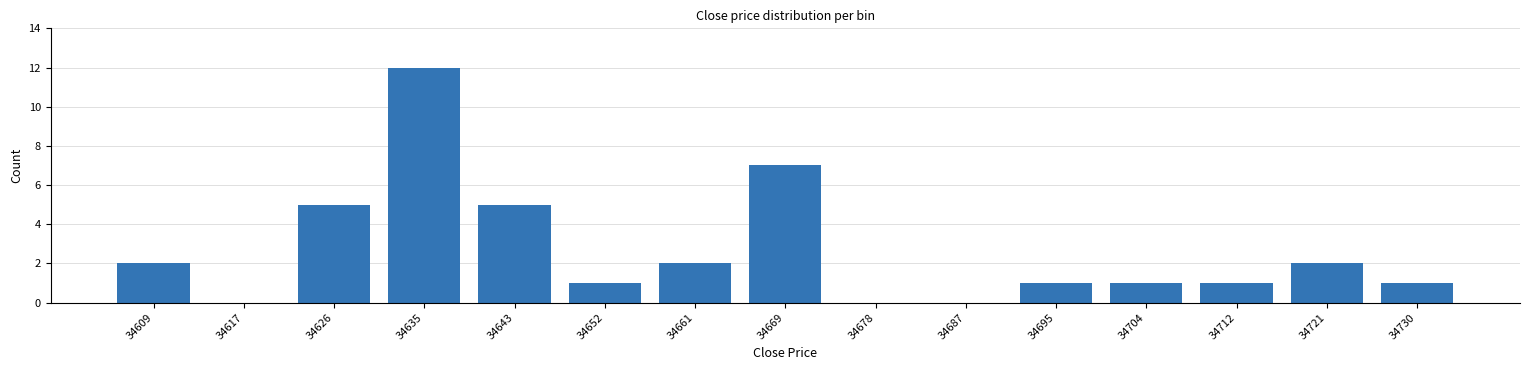

Reading left to right, list all the values displayed in this chart.

34609=2	34617=0	34626=5	34635=12	34643=5	34652=1	34661=2	34669=7	34678=0	34687=0	34695=1	34704=1	34712=1	34721=2	34730=1